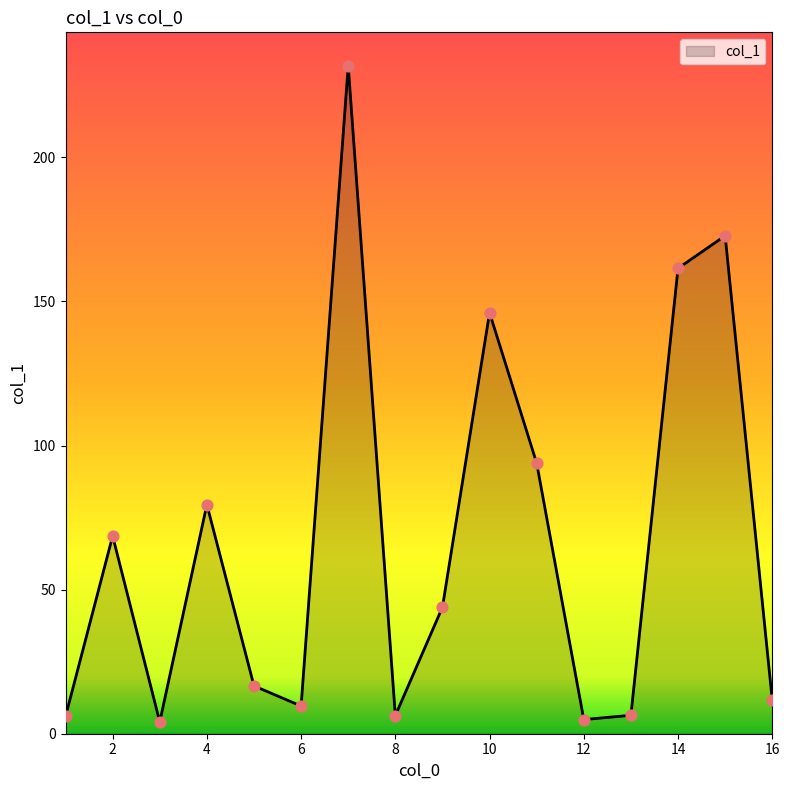

What is the maximum value shown in the chart?

231.8